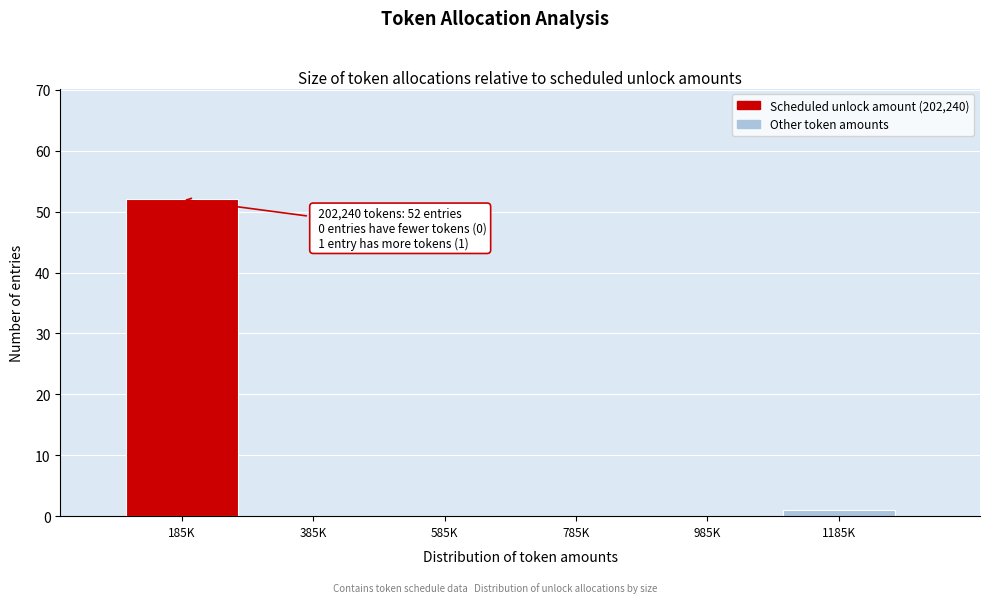

Reading left to right, transcribe all the data shown in this chart.

185K=52	385K=0	585K=0	785K=0	985K=0	1185K=1